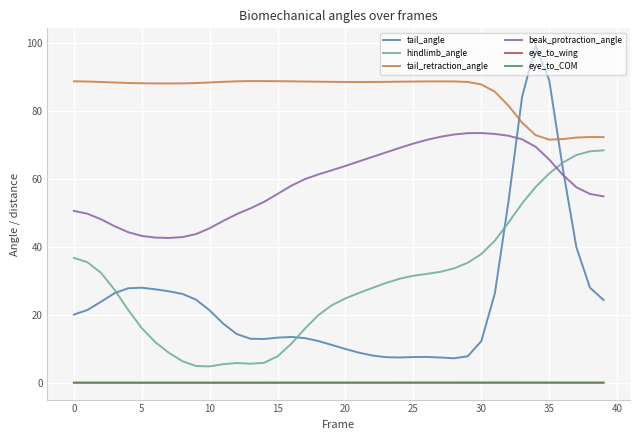

What is the minimum value for beak_protraction_angle?

42.6